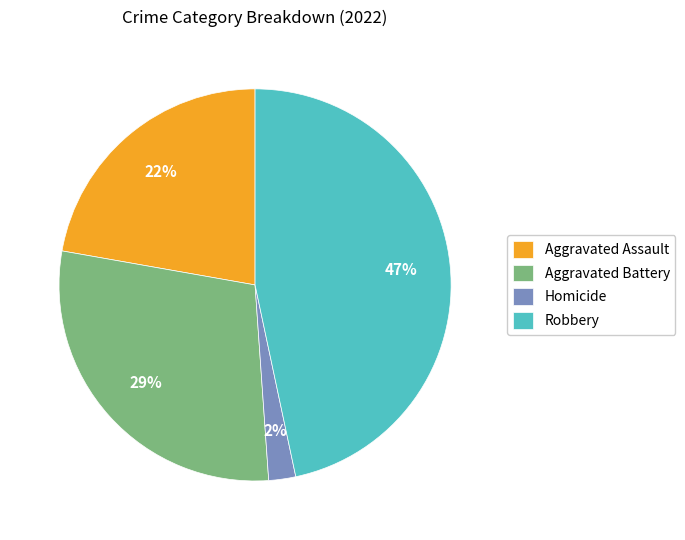

To the nearest percent, what portion does Aggravated Battery represent?

29%